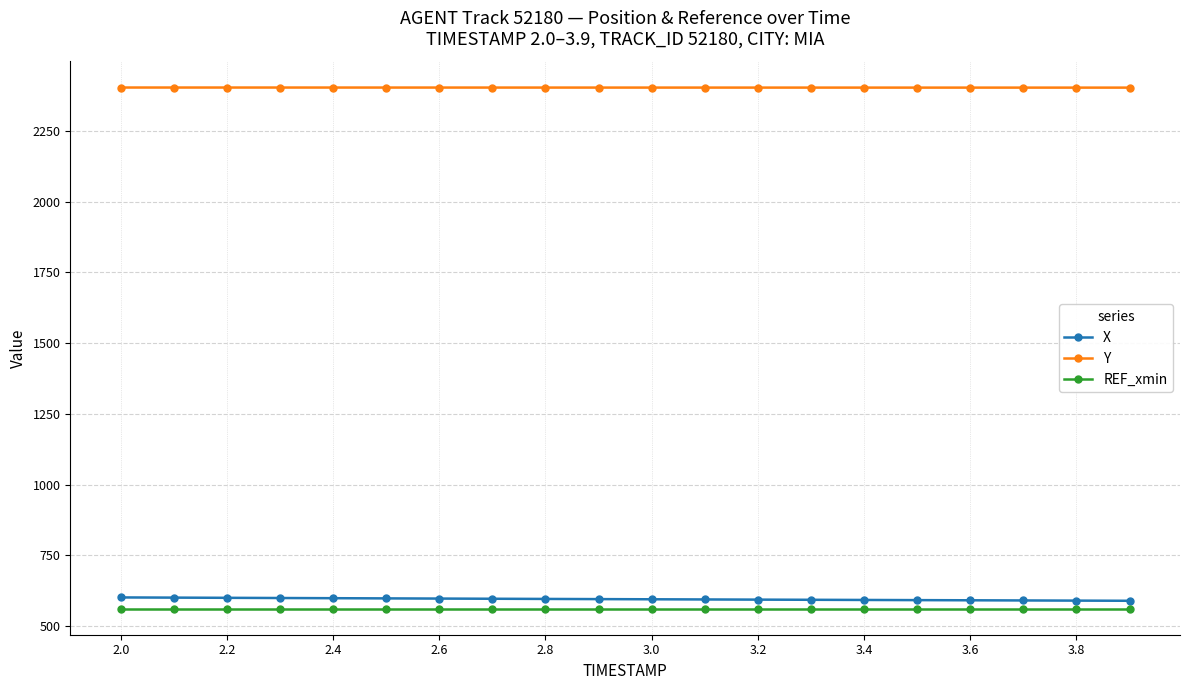

At how many categories does at least one series exceed 2247?

20